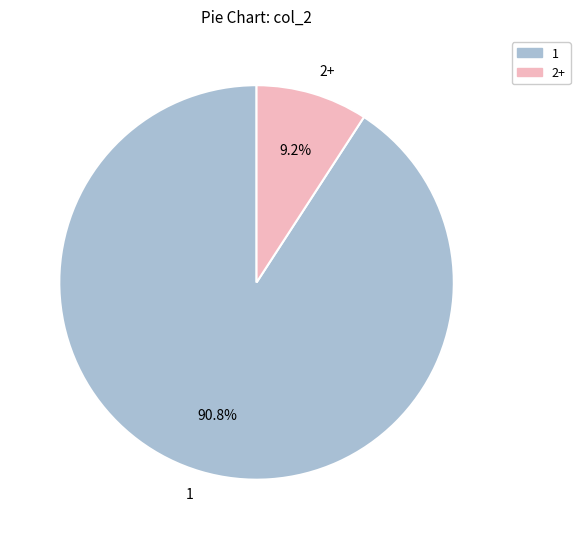

What portion of the pie excludes 1?

9.2%